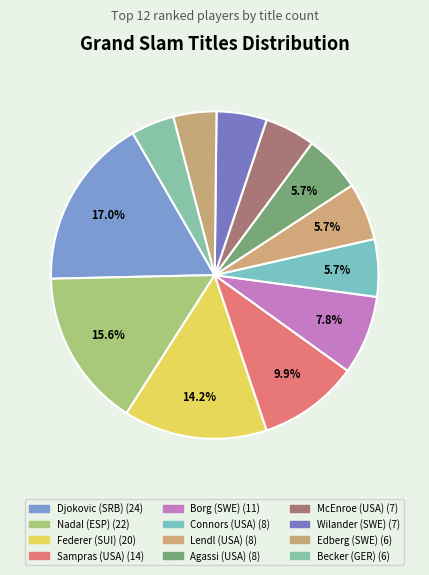

Does Connors (USA) represent more than half of the total?

No